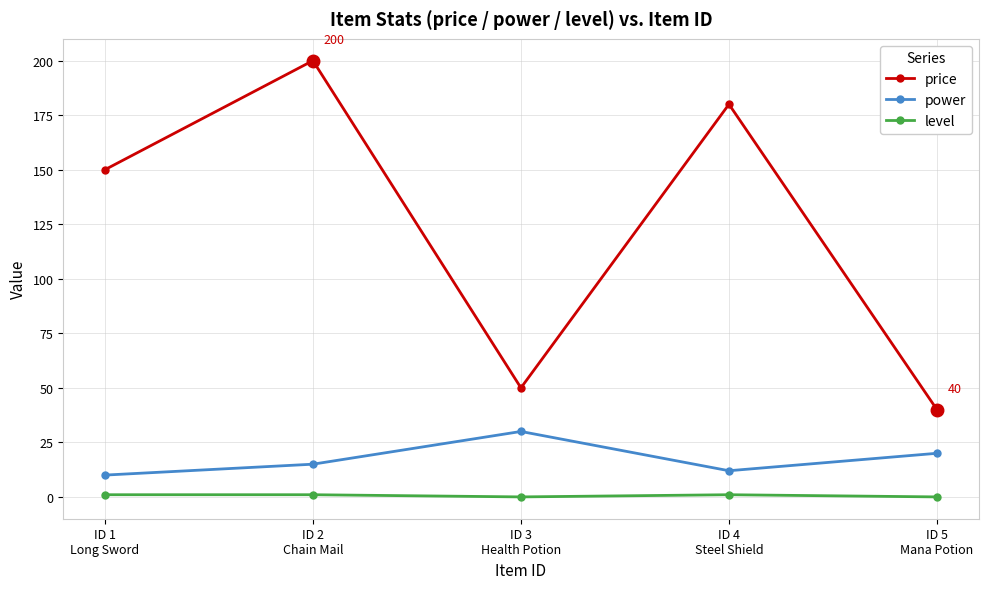

How many values in the price series are below 150?

2